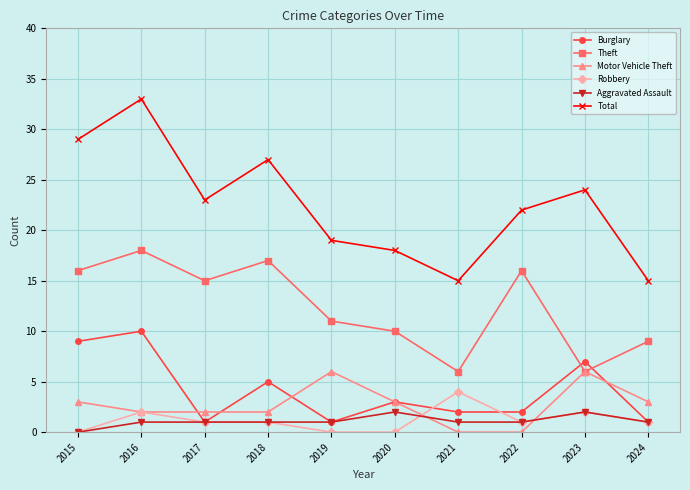

The Robbery series shows 2 at 2023. True or false?

True